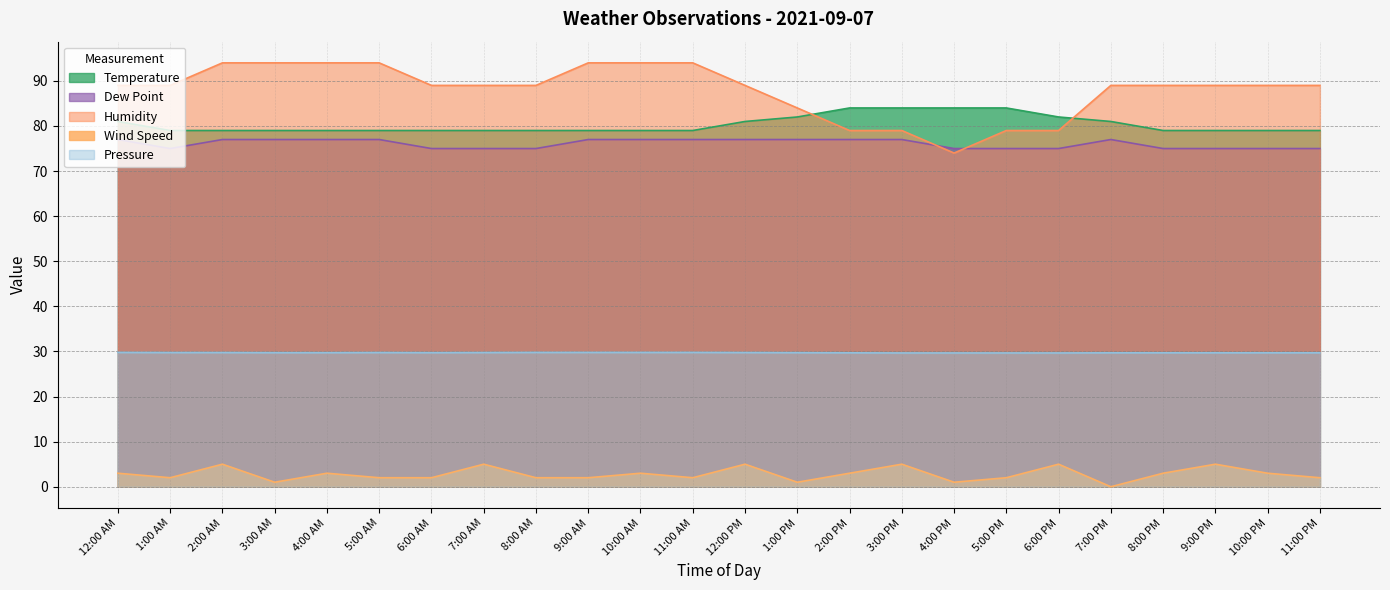

Which has a higher value, 10:00 AM or 3:00 PM?

3:00 PM